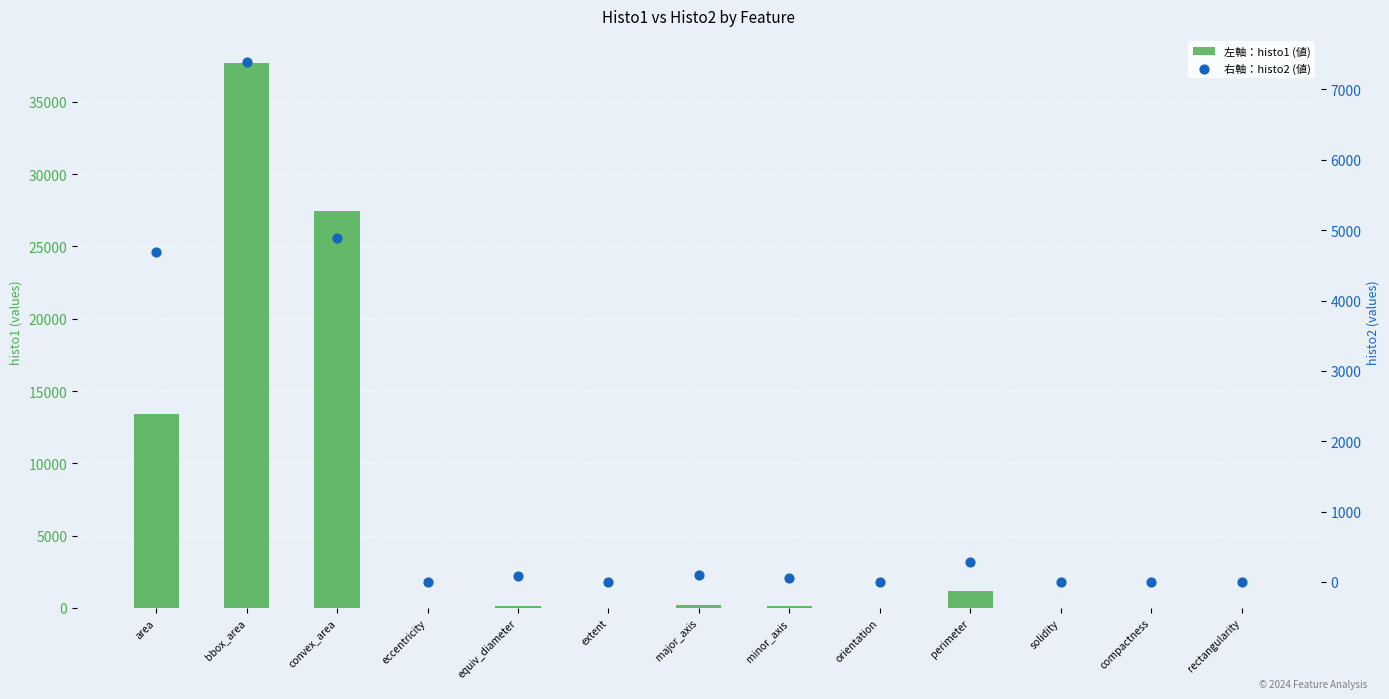

At which category is the sum across all series the highest?

bbox_area